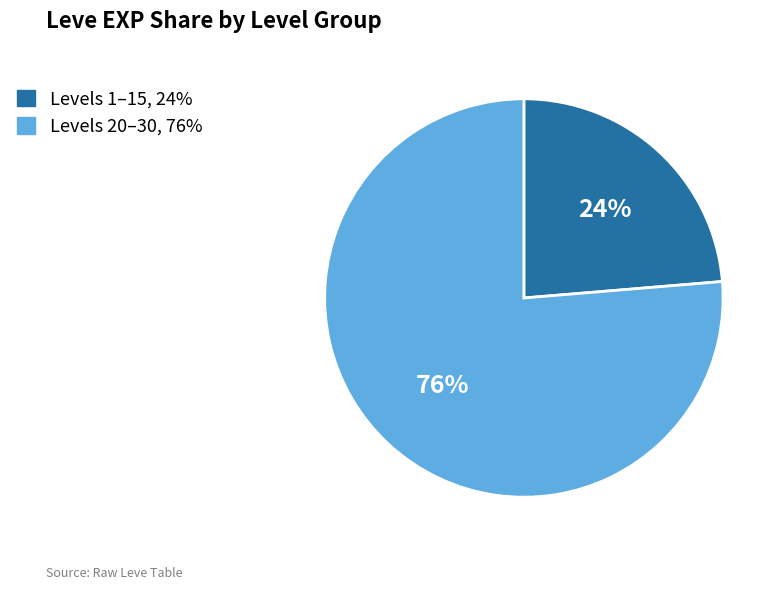

To the nearest percent, what is the average slice percentage?

50%